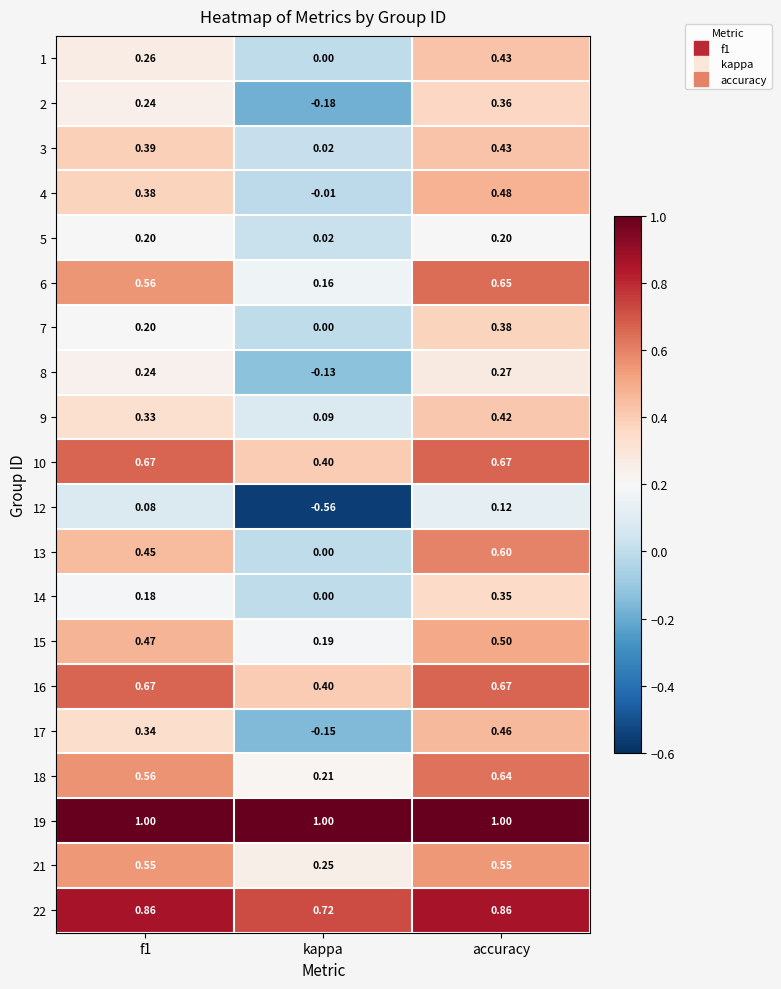

At which category is the sum across all series the highest?

accuracy